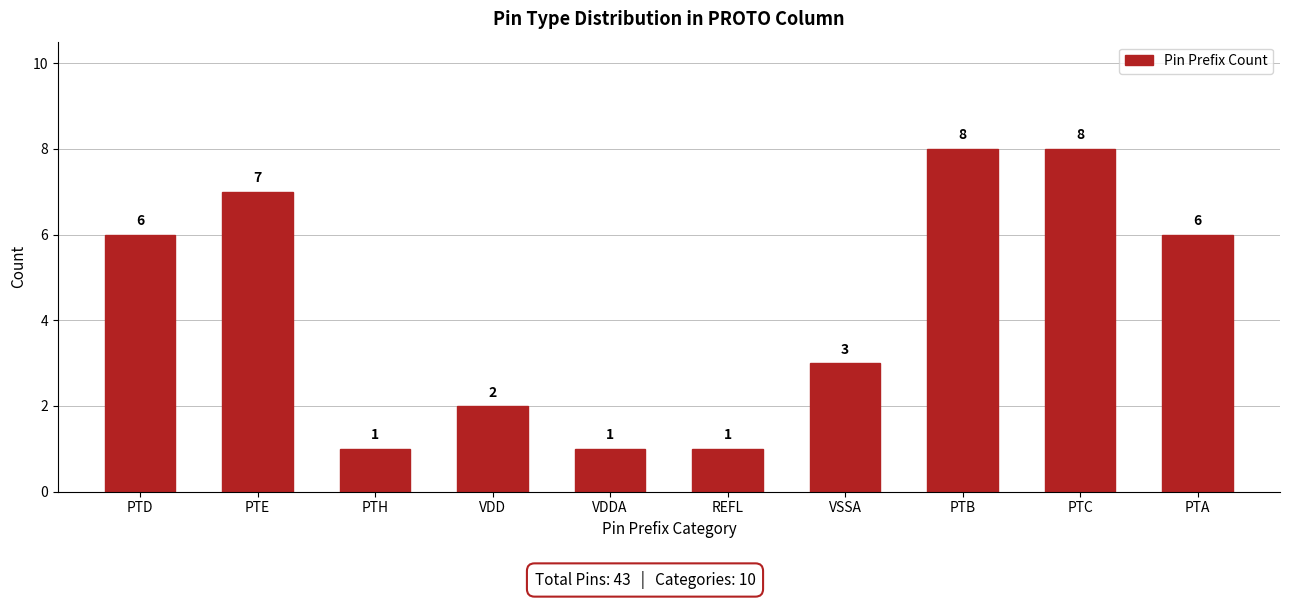

Reading left to right, what are all the values shown in this chart?

PTD=6	PTE=7	PTH=1	VDD=2	VDDA=1	REFL=1	VSSA=3	PTB=8	PTC=8	PTA=6